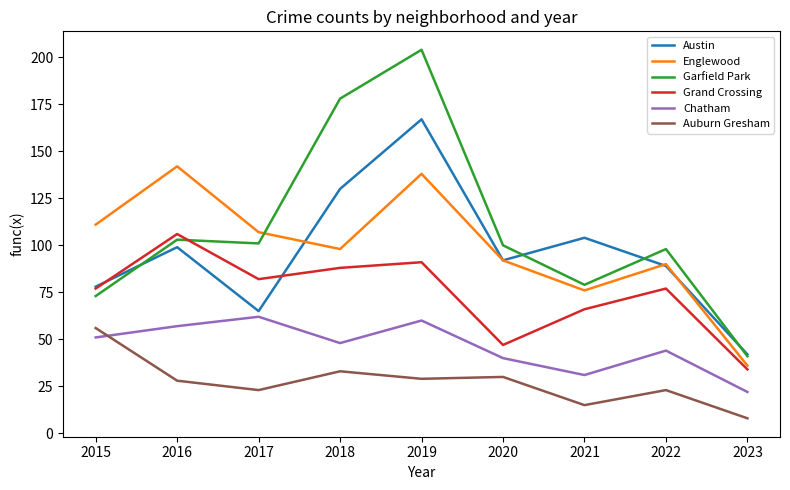

At which category is the sum across all series the highest?

2019